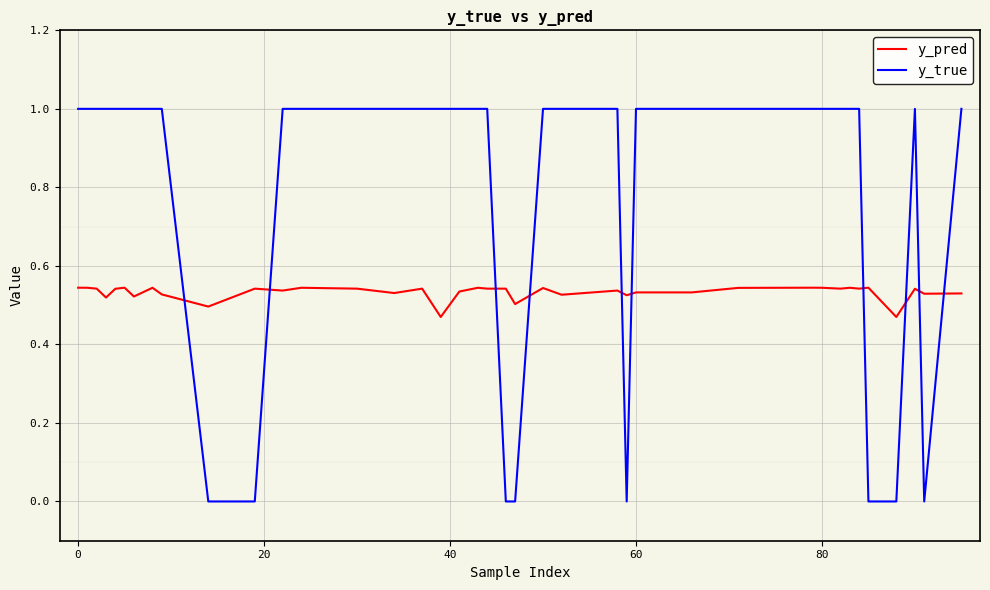

Which series has the largest range (max minus min)?

y_true